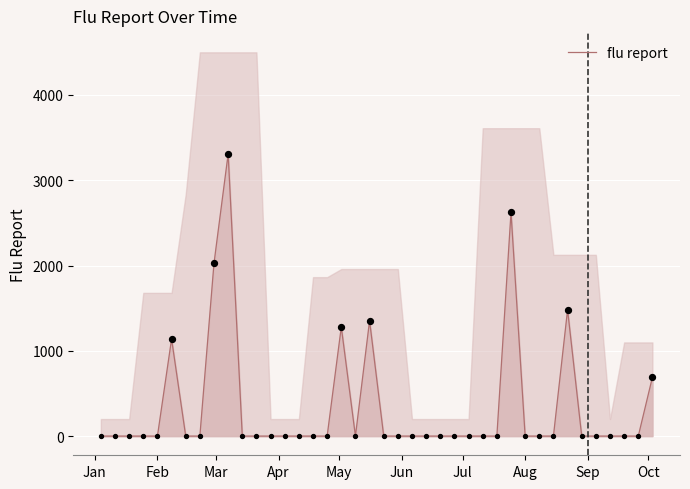

What is the highest value of the flu report series?

3307.6